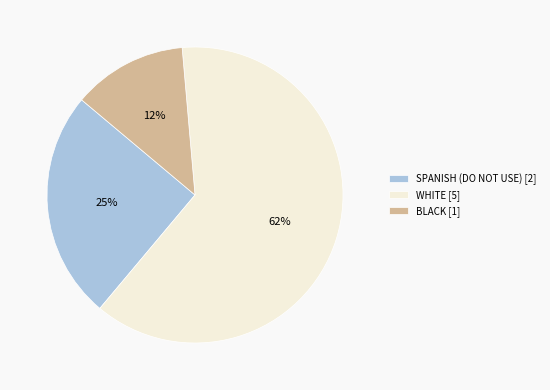

True or false: SPANISH (DO NOT USE) [2] accounts for 25% of the total.

True